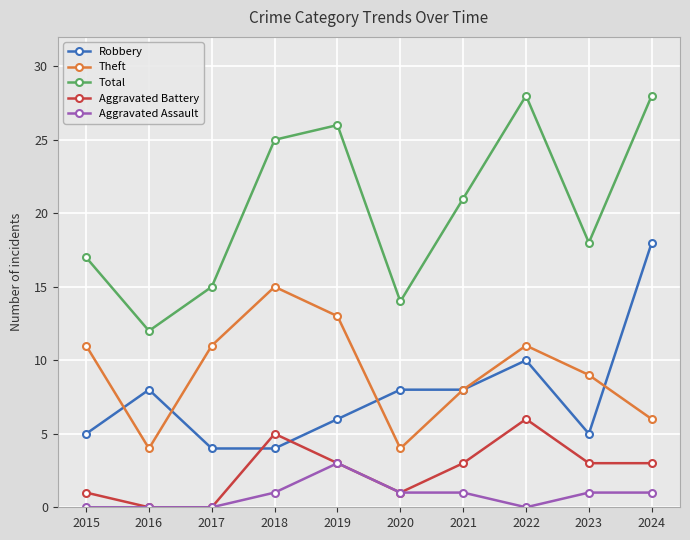

The Theft series shows 8 at 2024. True or false?

False